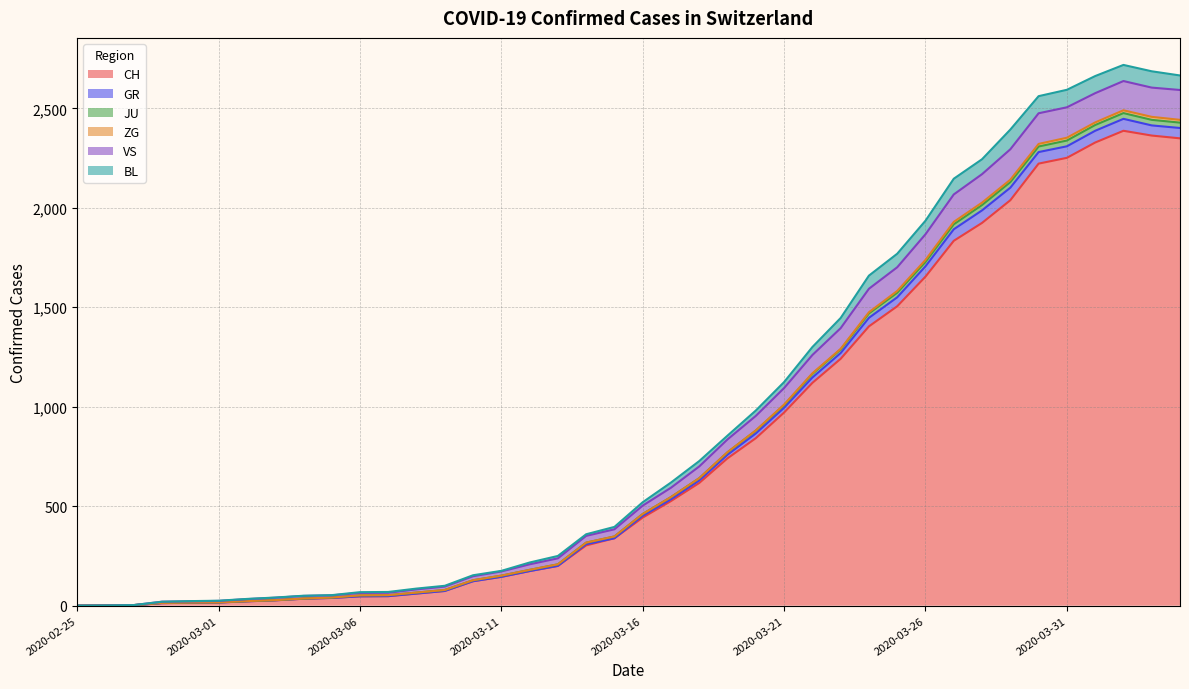

At which category is the sum across all series the highest?

2020-04-02